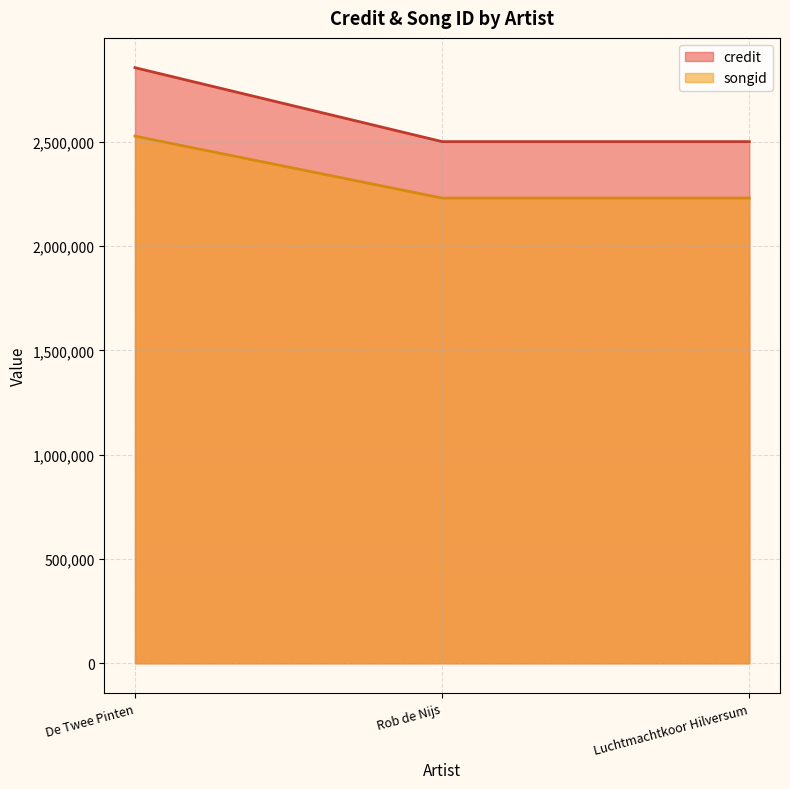

What is the value of the songid point at the 3rd from the left?

2230108